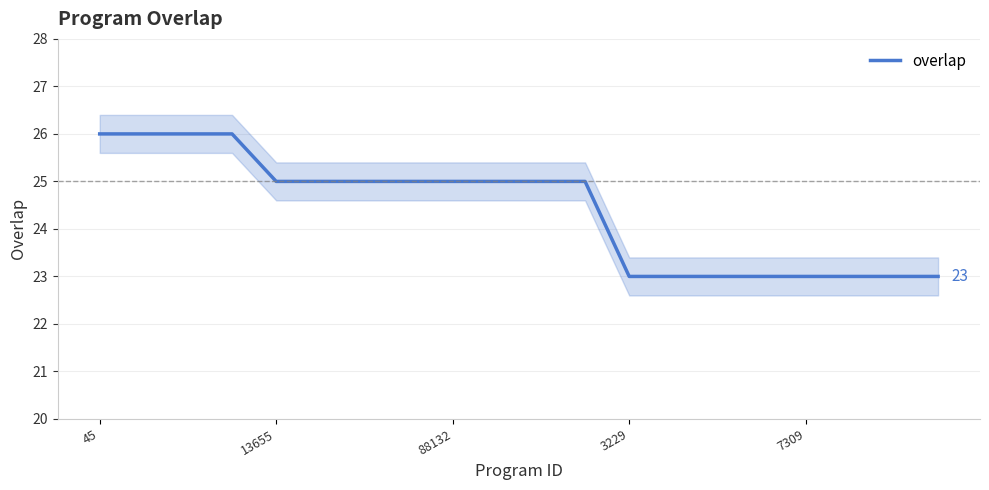

Is it true that the value at 3229 is 12?

False